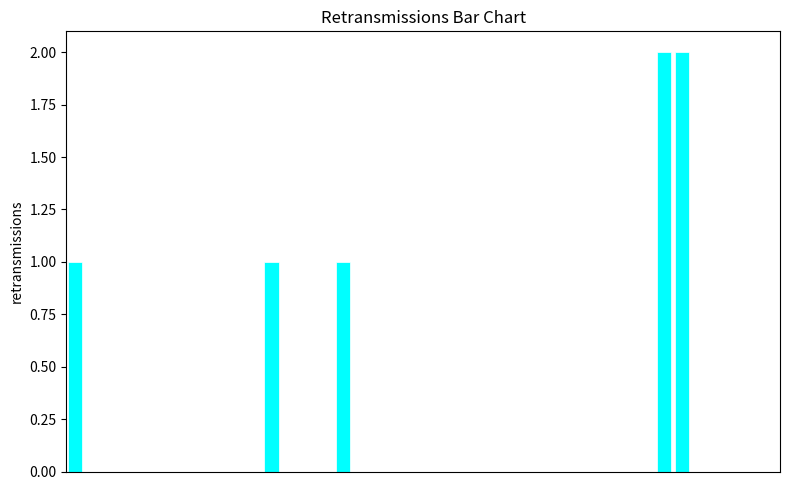

How many series are shown in this chart?

1